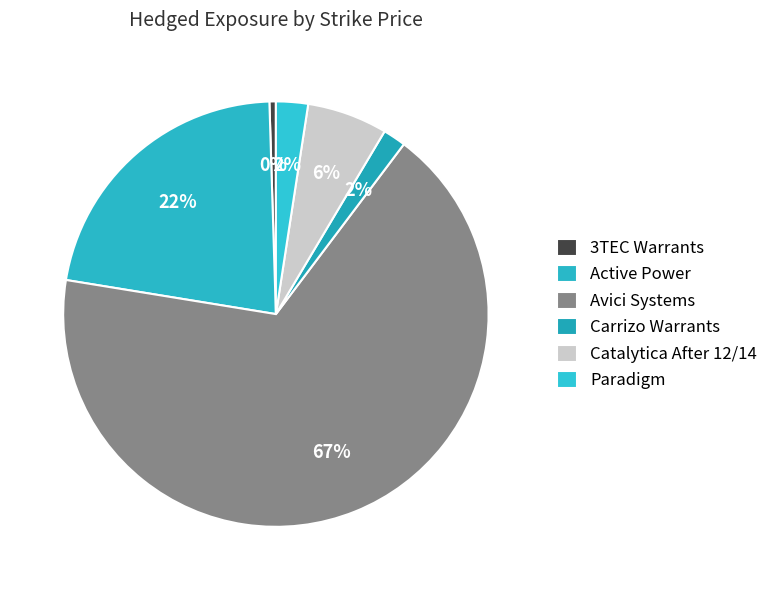

What is the smallest slice in the pie chart?

3TEC Warrants